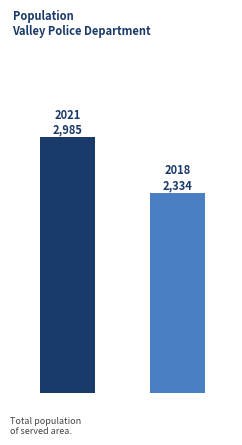

Are the bars horizontal?

No